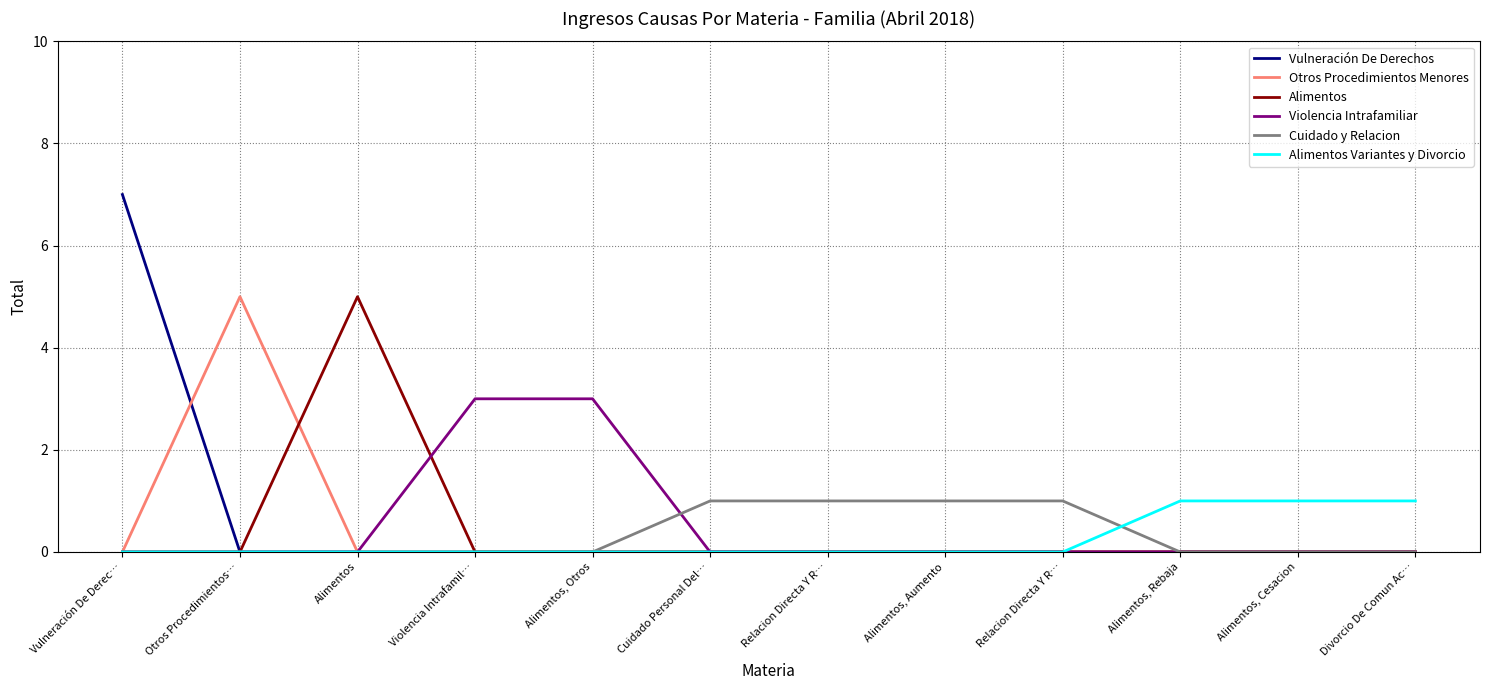

What is the difference between the second highest and minimum values in the Violencia Intrafamiliar series?

3